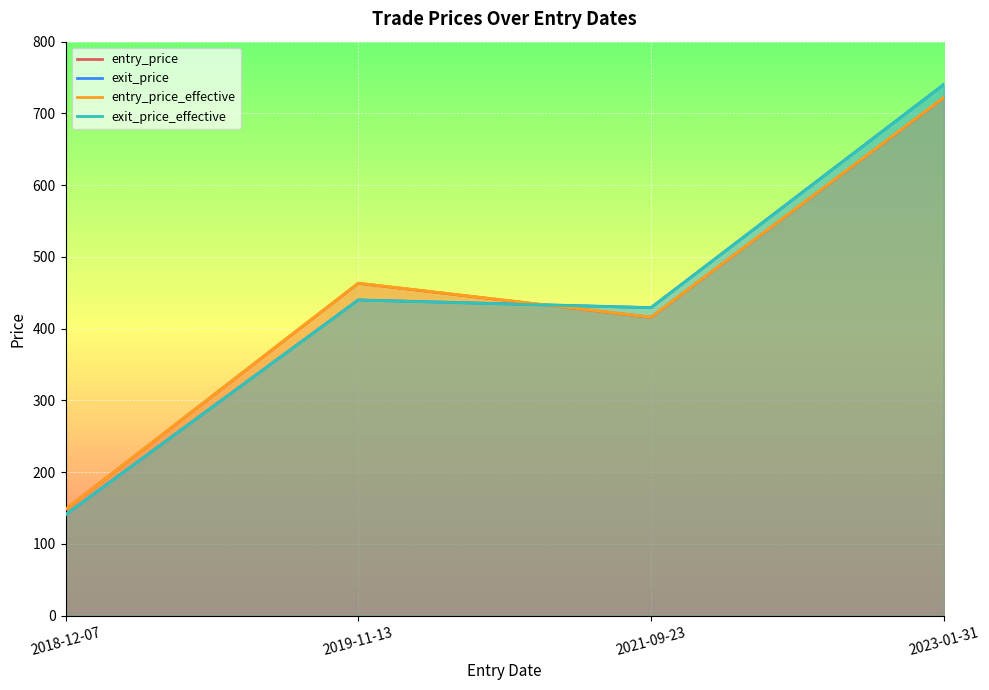

Does the chart display data point markers on the line(s)?

No